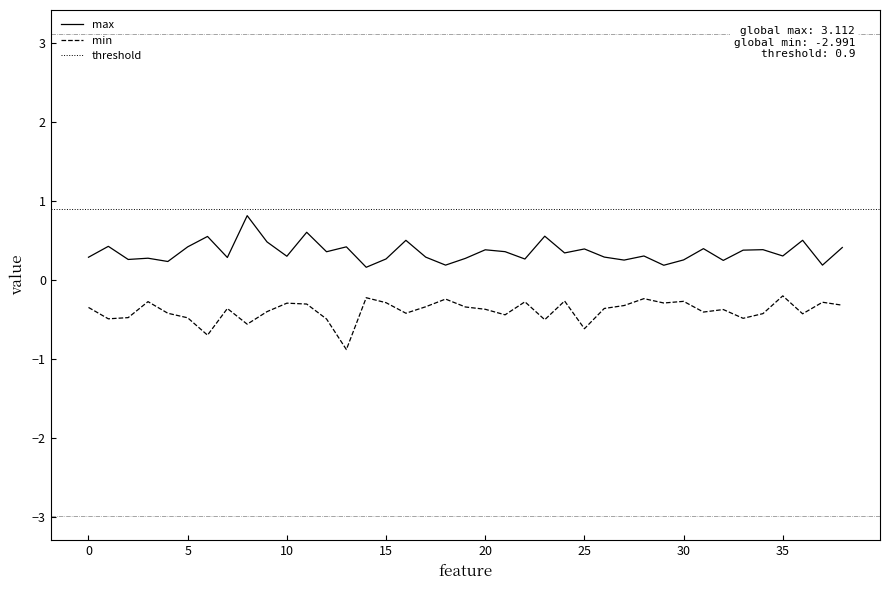

What is the spread (max minus min) of values at 28?

0.5